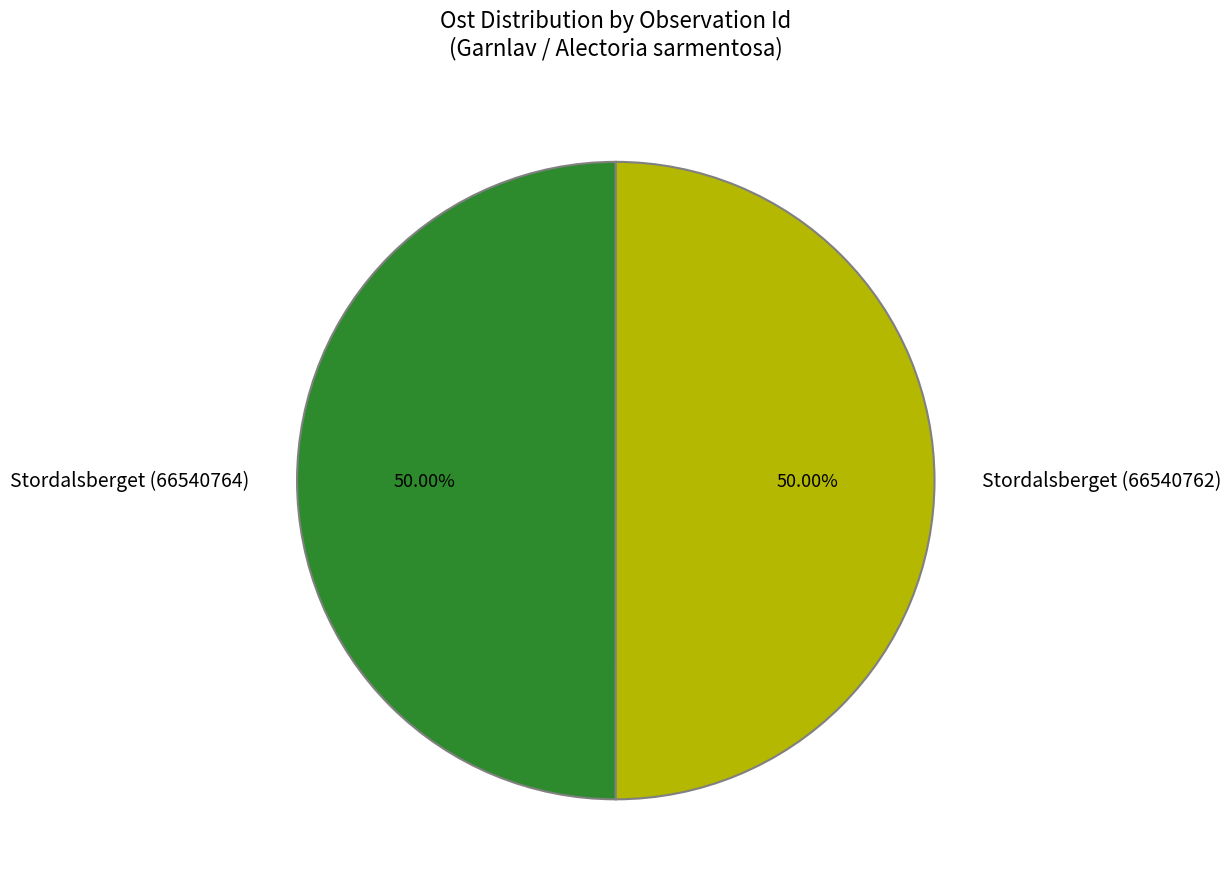

What percentage is the Stordalsberget (66540762) slice, to the nearest percent?

50%